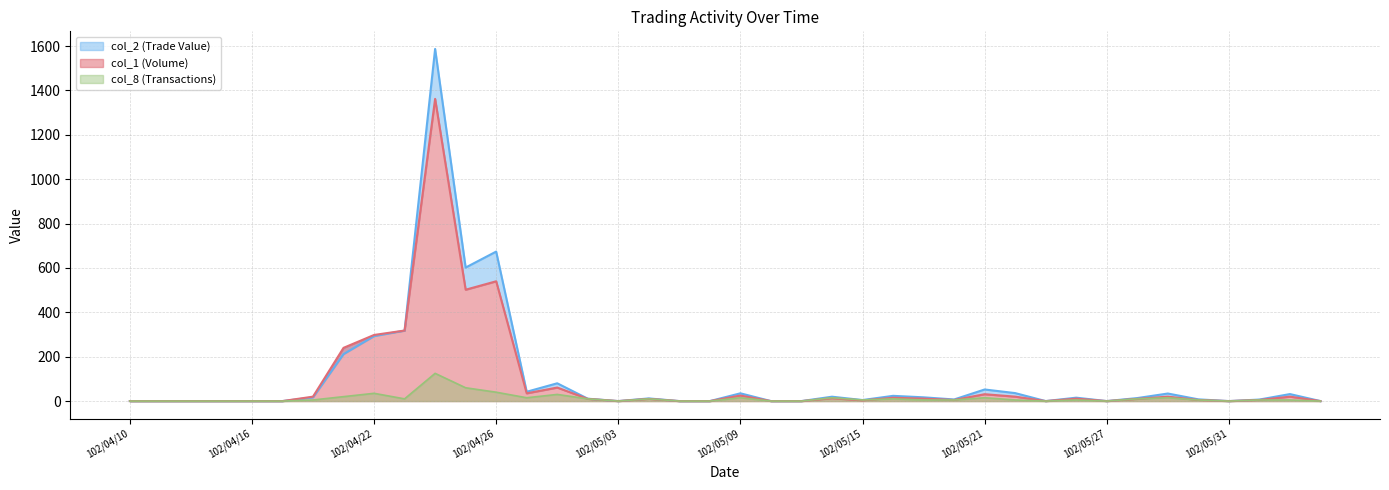

What is the label of the 15th point from the right?

102/05/16